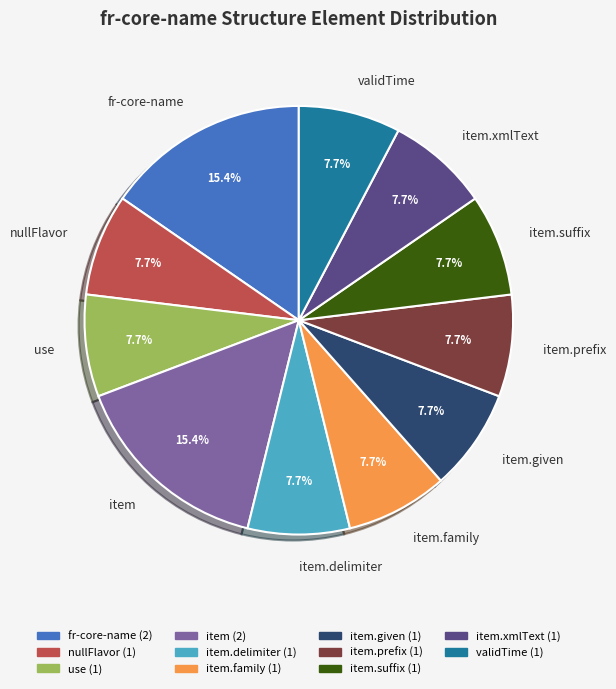

What portion of the pie excludes item.family?

92.3%